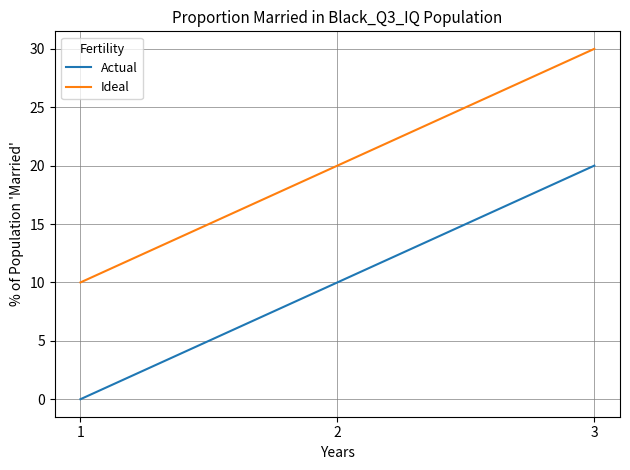

Is it true that Actual equals 10 at 2?

True